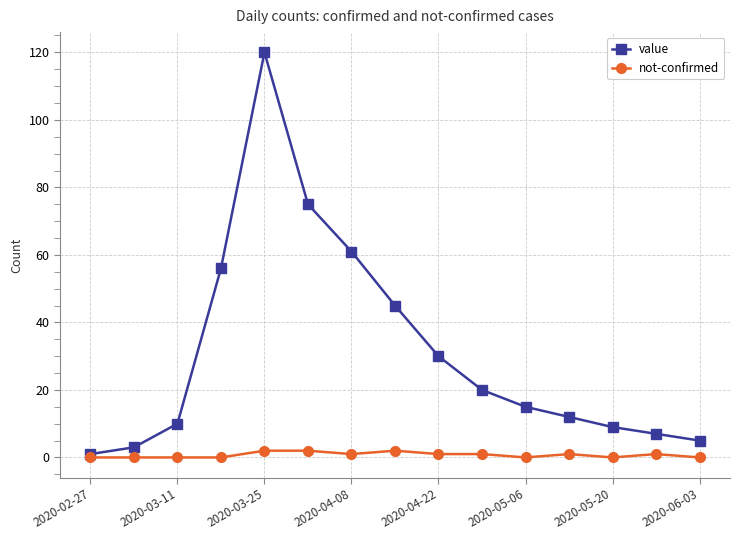

List the series in order of their peak value, highest first.

value, not-confirmed